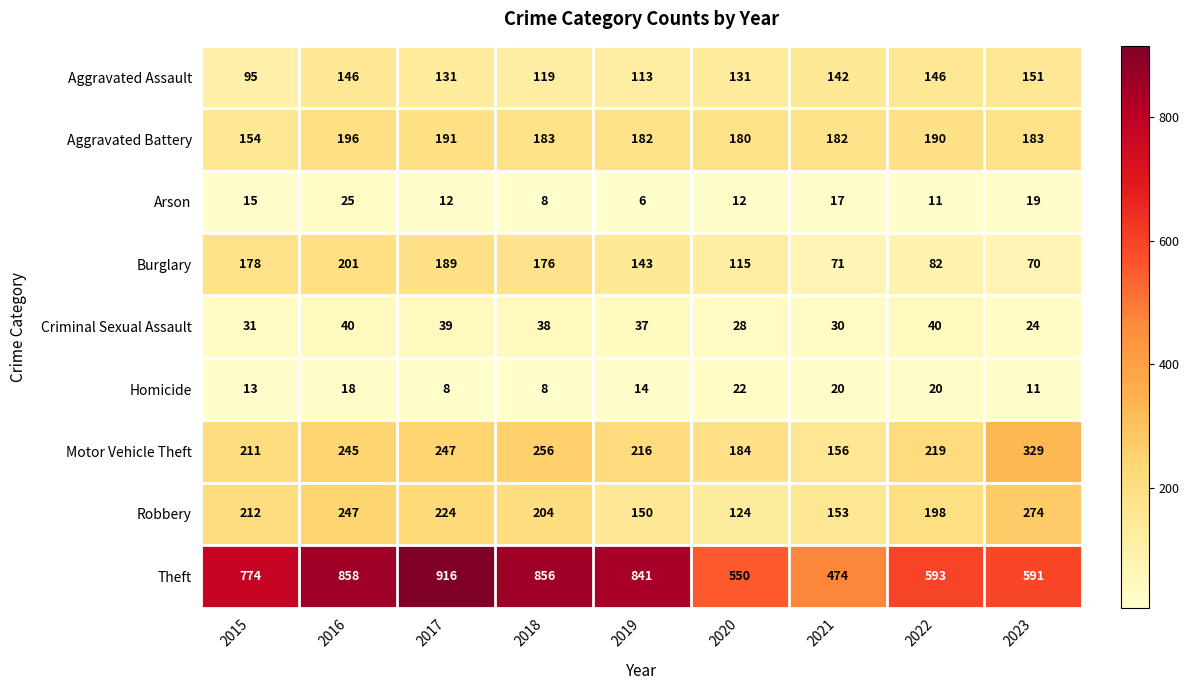

Where does the Robbery series first go above 204?

2015